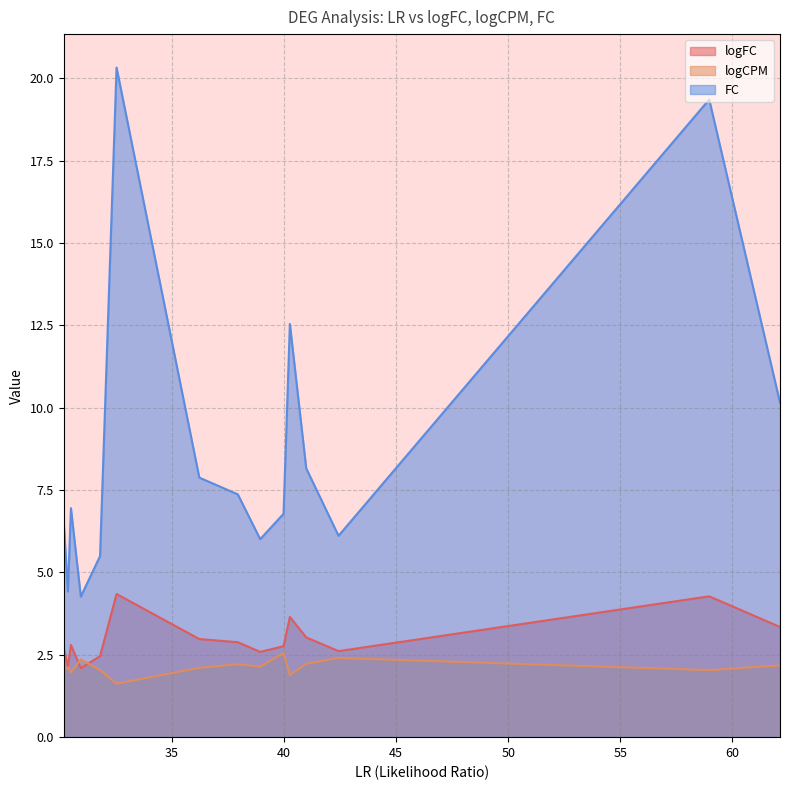

What is the sum of all logCPM values?

31.9